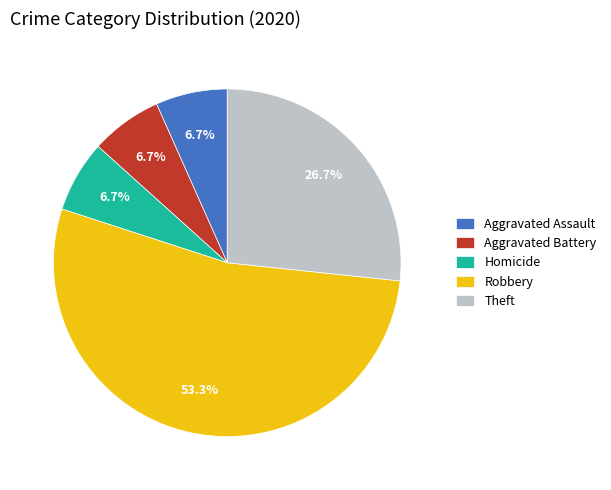

Which category has the biggest portion of the pie?

Robbery